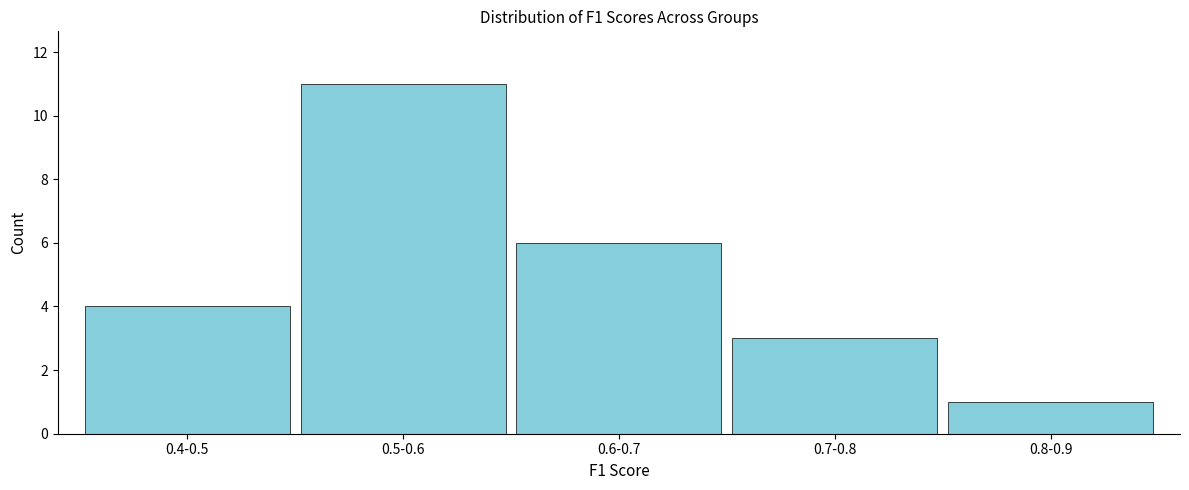

Reading right to left, what are all the values shown in this chart?

1	3	6	11	4